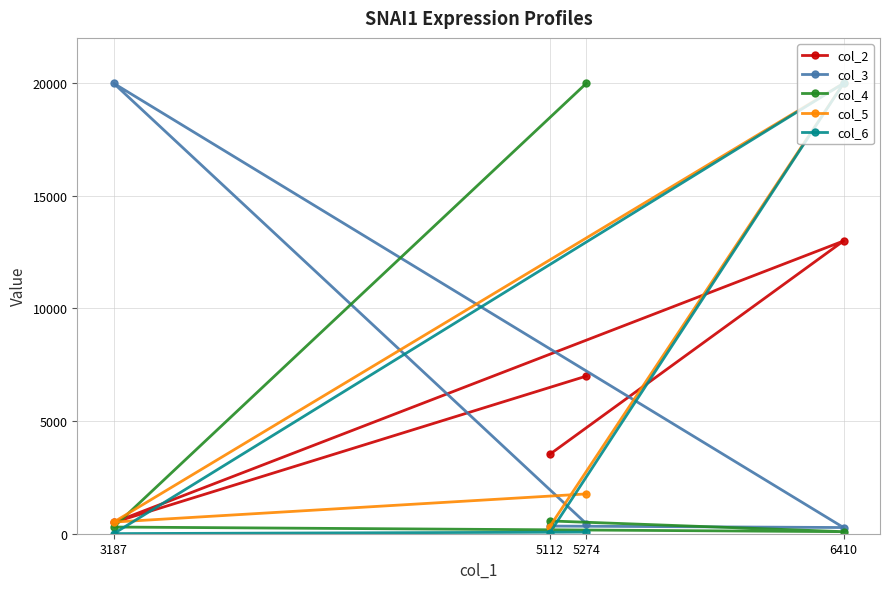

At how many categories does at least one series exceed 1388?

4